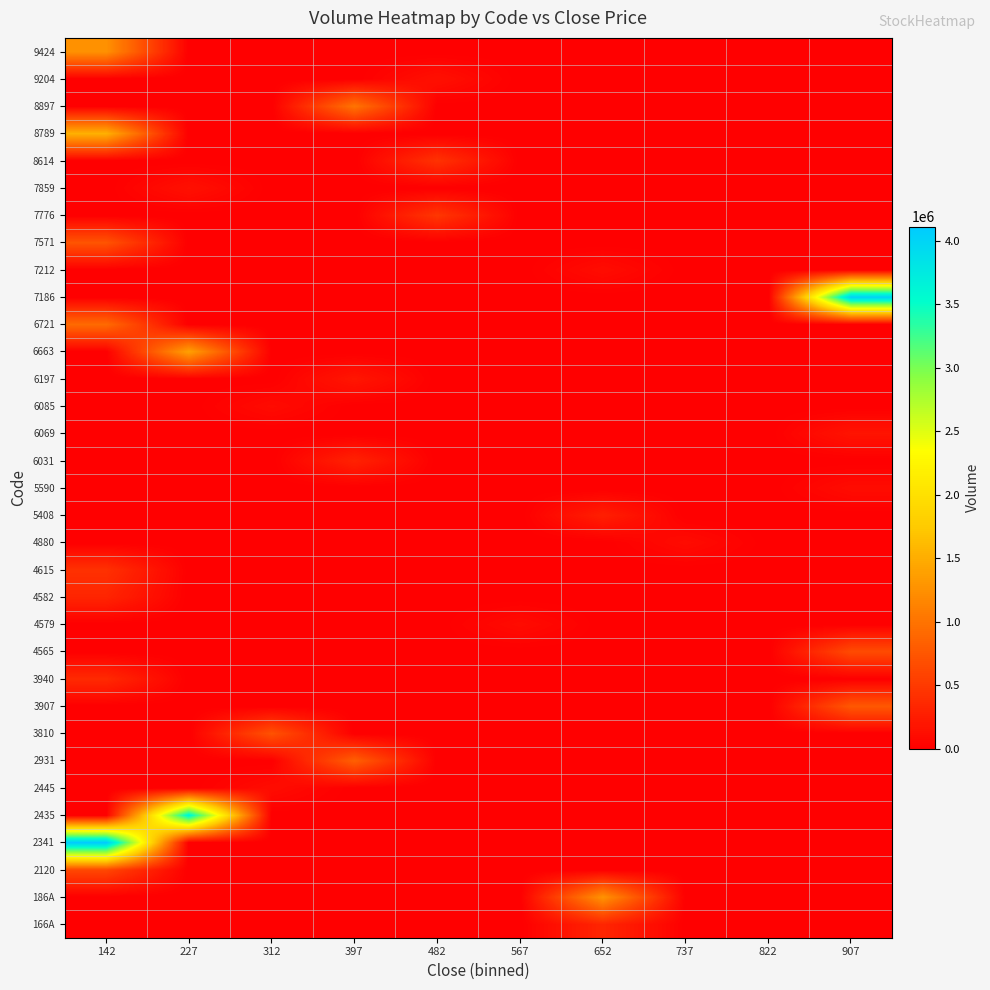

Reading left to right, what are all the values shown in this chart?

166A: 142=0	227=0	312=0	397=0	482=0	567=0	652=333000	737=0	822=0	907=0
186A: 142=0	227=0	312=0	397=0	482=0	567=0	652=1282700	737=0	822=0	907=0
2120: 142=623100	227=0	312=0	397=0	482=0	567=0	652=0	737=0	822=0	907=0
2341: 142=4113000	227=0	312=0	397=0	482=0	567=0	652=0	737=0	822=0	907=0
2435: 142=0	227=3648100	312=0	397=0	482=0	567=0	652=0	737=0	822=0	907=0
2445: 142=0	227=0	312=113700	397=0	482=0	567=0	652=0	737=0	822=0	907=0
2931: 142=0	227=0	312=0	397=836200	482=0	567=0	652=0	737=0	822=0	907=0
3810: 142=0	227=0	312=719200	397=0	482=0	567=0	652=0	737=0	822=0	907=0
3907: 142=0	227=0	312=0	397=0	482=0	567=0	652=0	737=0	822=0	907=768500
3940: 142=367600	227=0	312=0	397=0	482=0	567=0	652=0	737=0	822=0	907=0
4565: 142=0	227=0	312=0	397=0	482=0	567=0	652=0	737=0	822=0	907=658300
4579: 142=0	227=0	312=0	397=0	482=0	567=107400	652=0	737=0	822=0	907=0
4582: 142=324000	227=0	312=0	397=0	482=0	567=0	652=0	737=0	822=0	907=0
4615: 142=430100	227=0	312=0	397=0	482=0	567=0	652=0	737=0	822=0	907=0
4880: 142=0	227=0	312=0	397=0	482=0	567=0	652=0	737=107000	822=0	907=0
5408: 142=0	227=0	312=0	397=0	482=0	567=0	652=272300	737=0	822=0	907=0
5590: 142=0	227=0	312=0	397=0	482=0	567=0	652=0	737=0	822=0	907=110500
6031: 142=0	227=0	312=0	397=302200	482=0	567=0	652=0	737=0	822=0	907=0
6069: 142=0	227=0	312=0	397=0	482=0	567=0	652=0	737=0	822=0	907=180200
6085: 142=0	227=0	312=103500	397=0	482=0	567=0	652=0	737=0	822=0	907=0
6197: 142=0	227=0	312=0	397=202700	482=0	567=0	652=0	737=0	822=0	907=0
6663: 142=0	227=1397700	312=0	397=0	482=0	567=0	652=0	737=0	822=0	907=0
6721: 142=931300	227=0	312=0	397=0	482=0	567=0	652=0	737=0	822=0	907=0
7186: 142=0	227=0	312=0	397=0	482=0	567=0	652=0	737=0	822=0	907=4043300
7212: 142=0	227=0	312=0	397=0	482=0	567=0	652=113200	737=0	822=0	907=0
7571: 142=730100	227=0	312=0	397=0	482=0	567=0	652=0	737=0	822=0	907=0
7776: 142=0	227=0	312=0	397=0	482=479100	567=0	652=0	737=0	822=0	907=0
7859: 142=0	227=150400	312=0	397=0	482=0	567=0	652=0	737=0	822=0	907=0
8614: 142=0	227=0	312=0	397=0	482=443300	567=0	652=0	737=0	822=0	907=0
8789: 142=1535800	227=0	312=0	397=0	482=0	567=0	652=0	737=0	822=0	907=0
8897: 142=0	227=0	312=0	397=1012300	482=0	567=0	652=0	737=0	822=0	907=0
9204: 142=0	227=0	312=0	397=0	482=148000	567=0	652=0	737=0	822=0	907=0
9424: 142=1260300	227=0	312=0	397=0	482=0	567=0	652=0	737=0	822=0	907=0